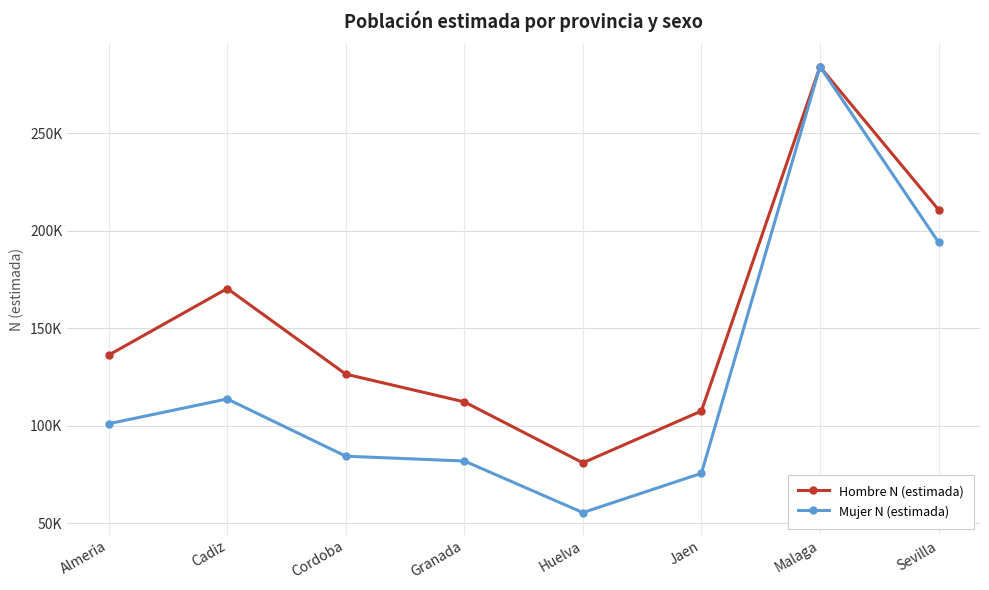

At which category does the chart reach its minimum across all series?

Huelva